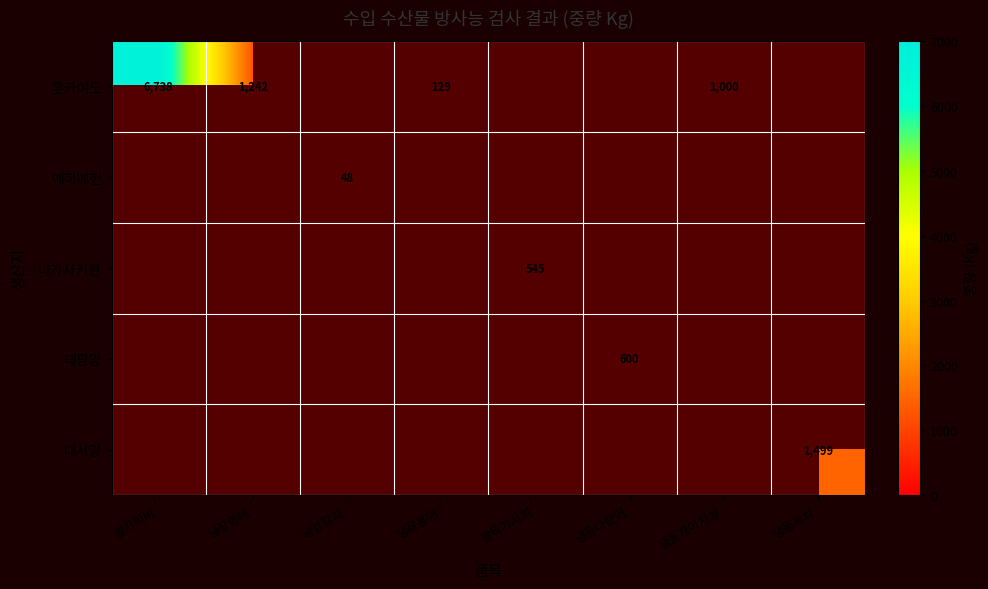

Between 냉장명태 and 냉동다랑어, which is larger?

냉동다랑어